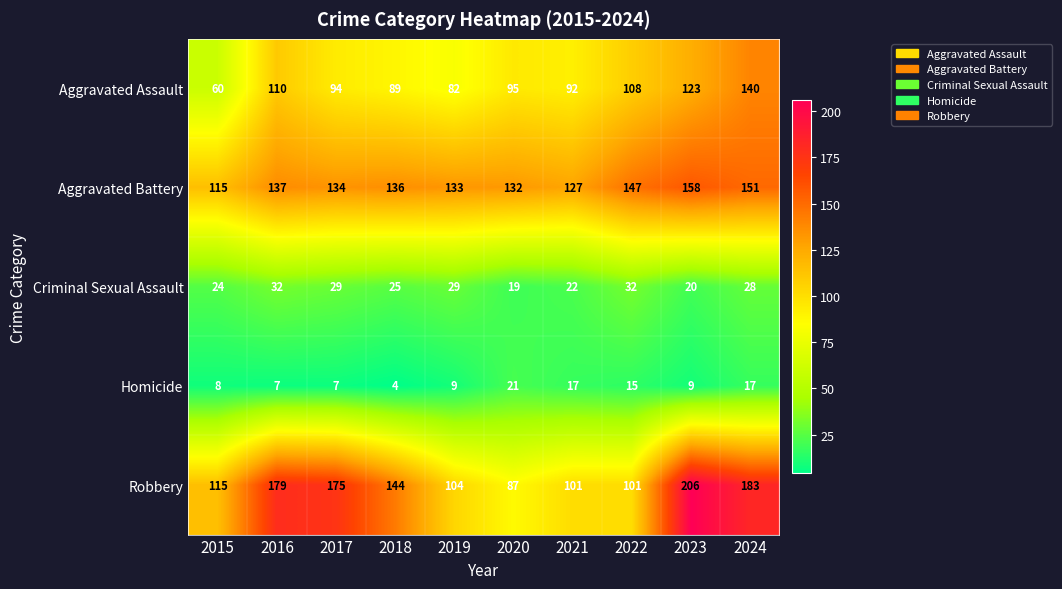

The Criminal Sexual Assault series shows 29 at 2017. True or false?

True